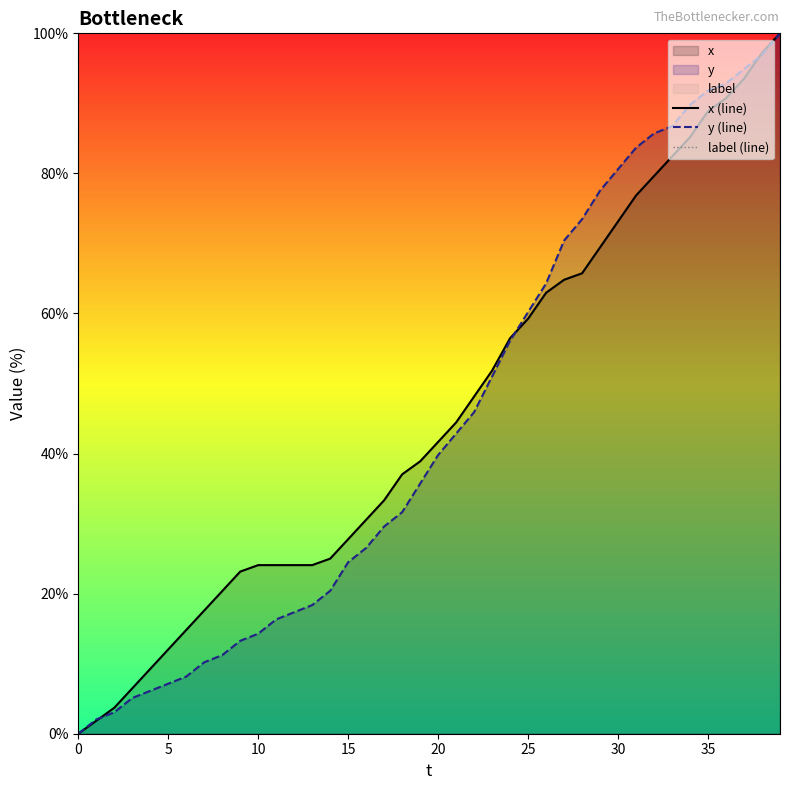

What are all the series names shown in the legend?

x (line), y (line), label (line)